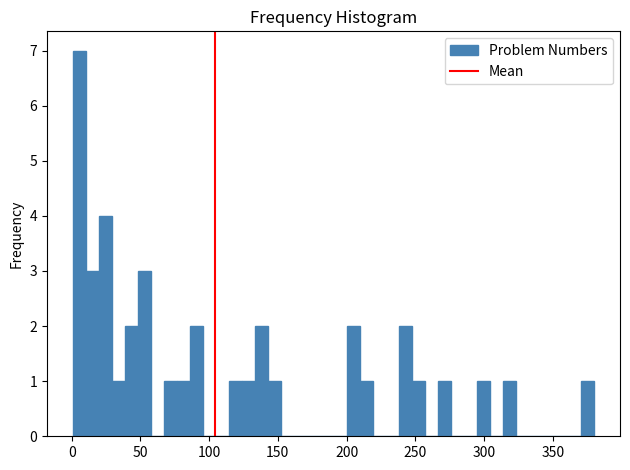

Around what value on the x-axis is the tallest bar? Give the approximate position of its centre, as read against the axis.

5